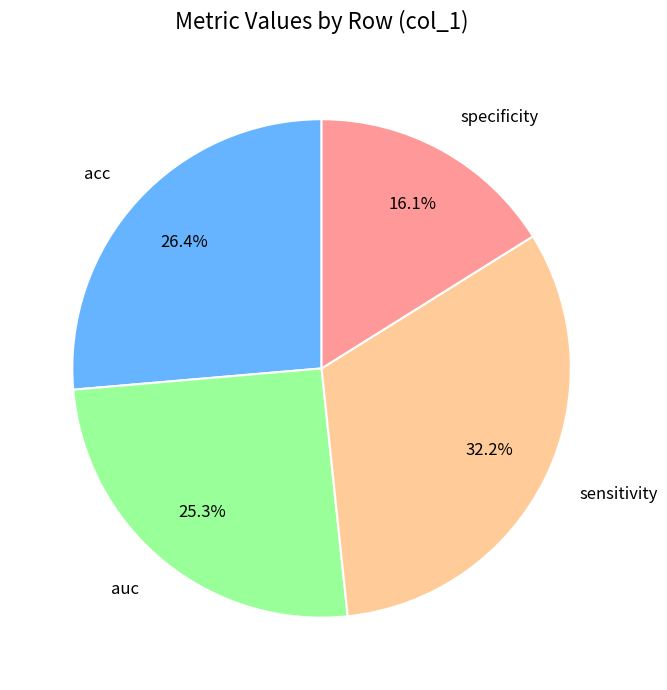

Does auc account for over 50% of the chart?

No